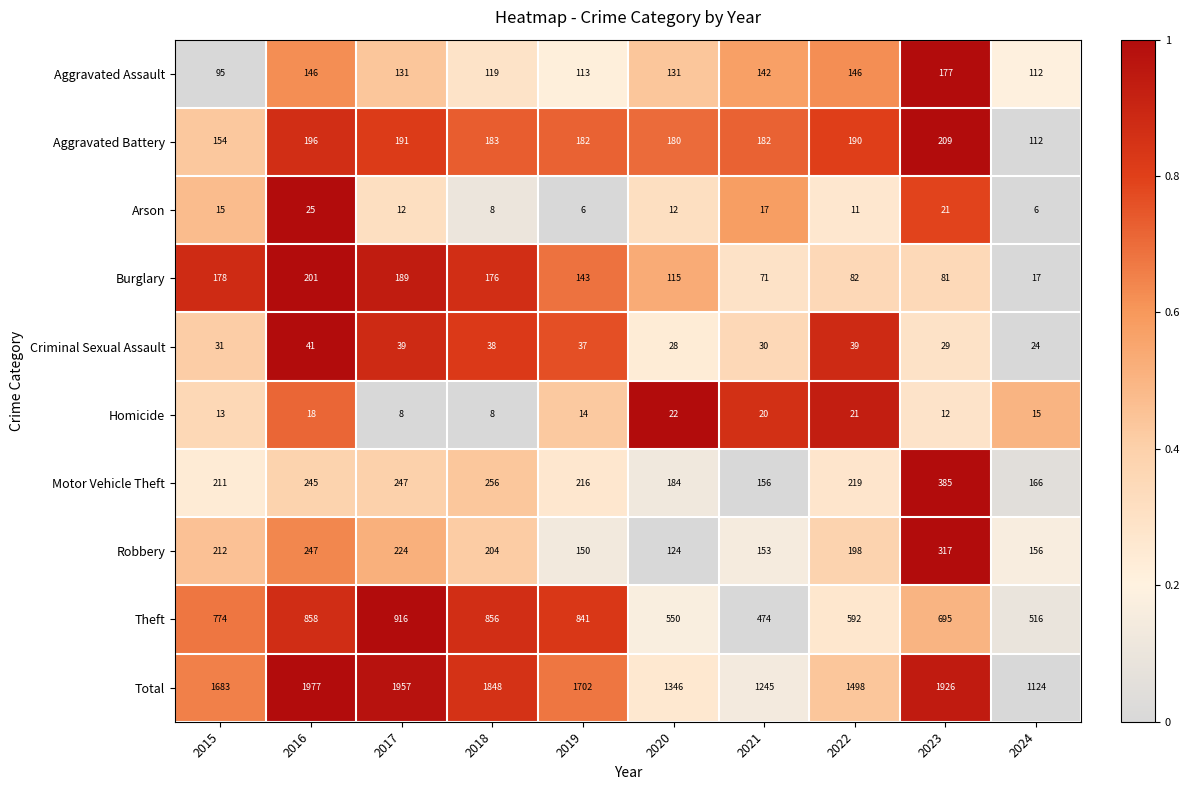

What is the spread (max minus min) of values at 2024?

1118